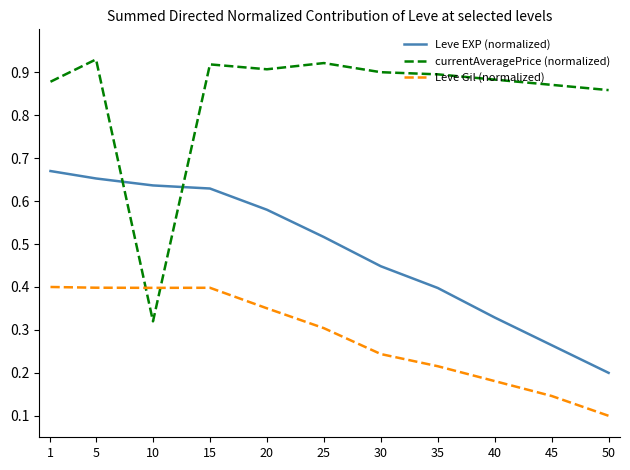

Is it true that Leve EXP (normalized) equals 1.2 at 5?

False